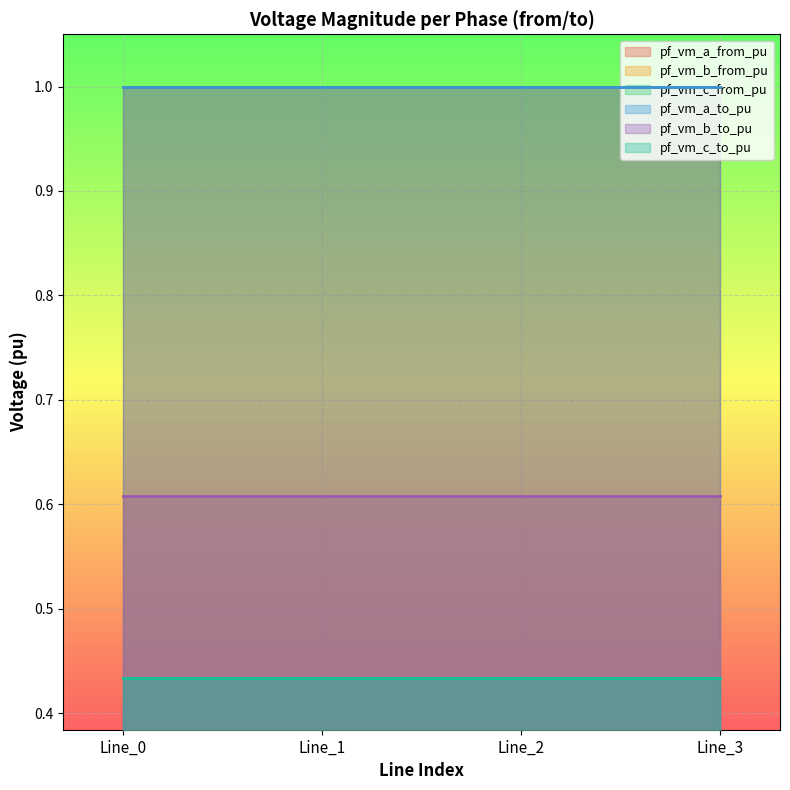

Does the chart display data point markers on the line(s)?

No